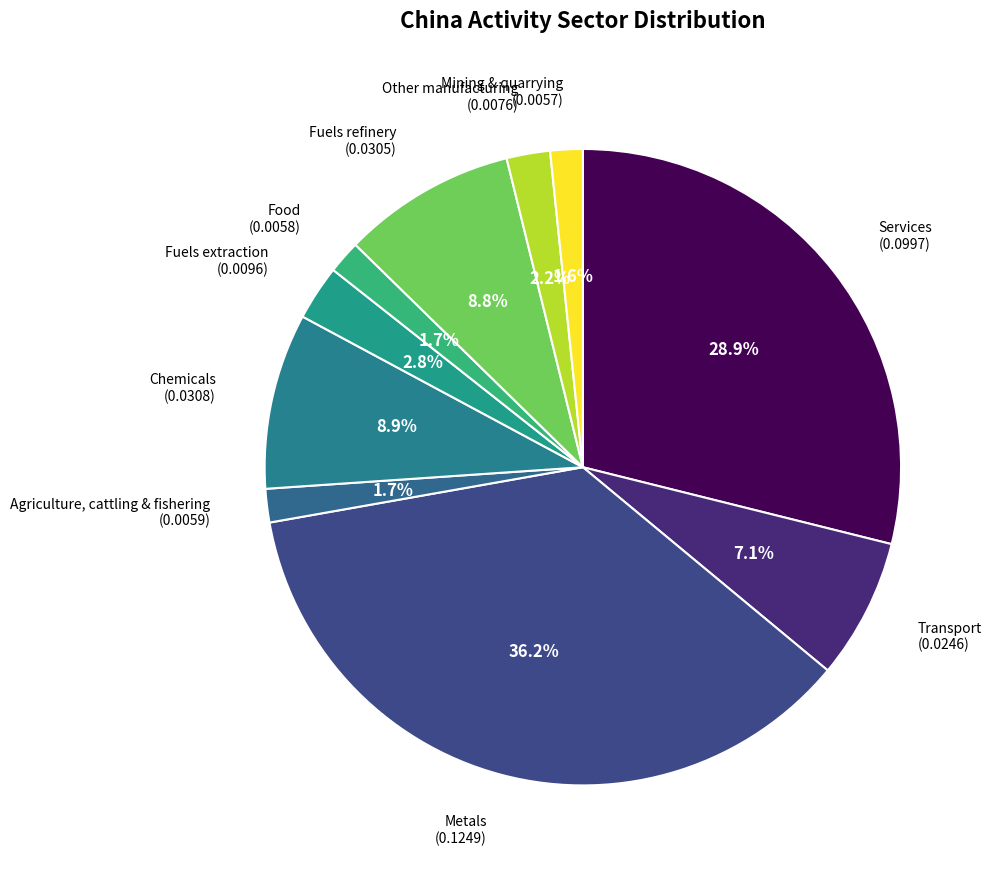

True or false: Chemicals accounts for 9% of the total.

True